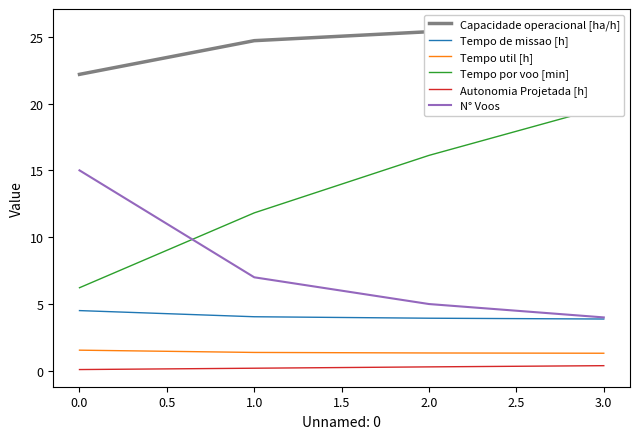

Reading right to left, list all the values displayed in this chart.

Capacidade operacional [ha/h]: 25.8	25.4	24.7	22.2
Tempo de missao [h]: 3.9	3.9	4.0	4.5
Tempo util [h]: 1.3	1.3	1.4	1.6
Tempo por voo [min]: 19.7	16.1	11.8	6.2
Autonomia Projetada [h]: 0.4	0.3	0.2	0.1
N° Voos: 4.0	5.0	7.0	15.0